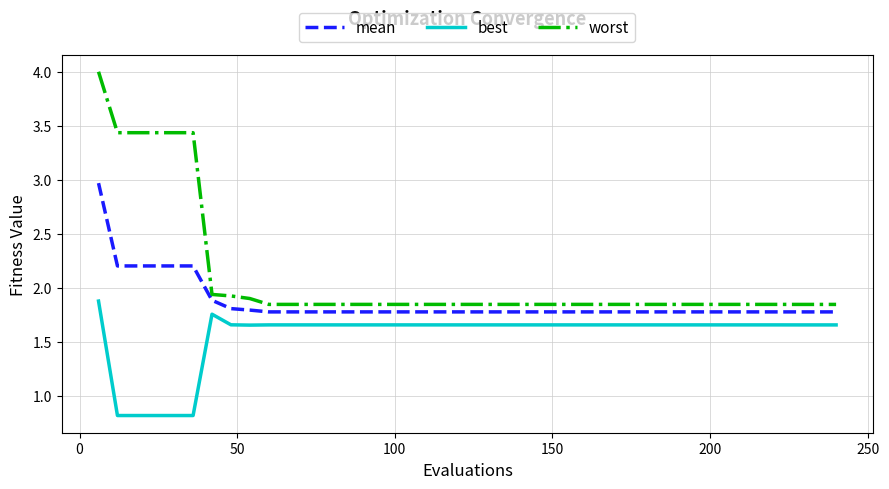

What is the difference between the maximum and minimum values in the mean series?

1.2